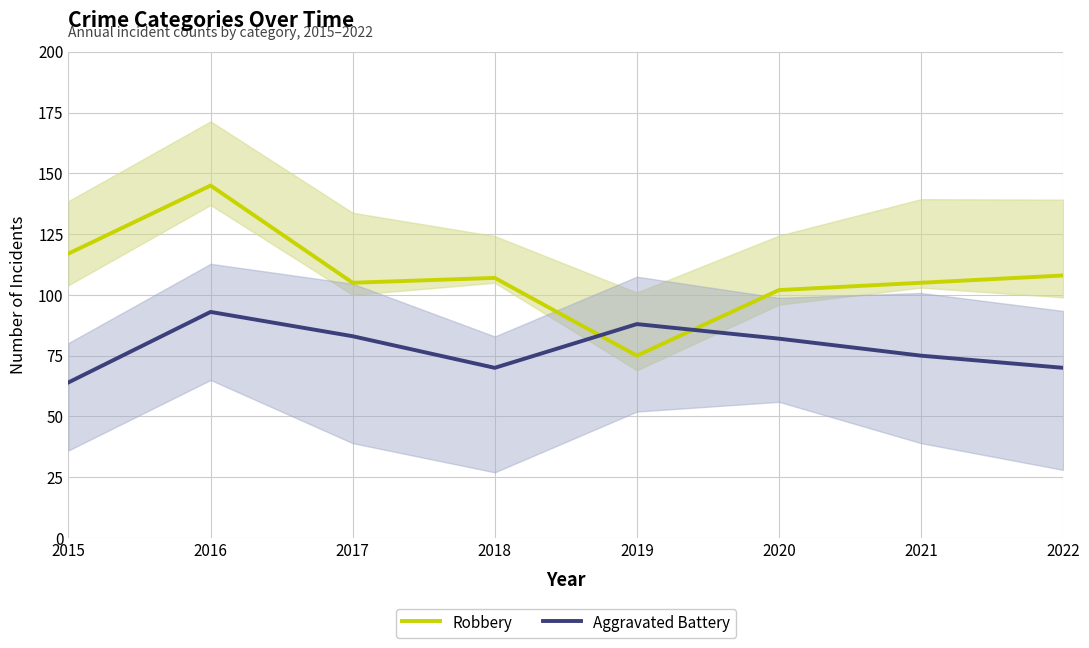

The Aggravated Battery series shows 38 at 2022. True or false?

False